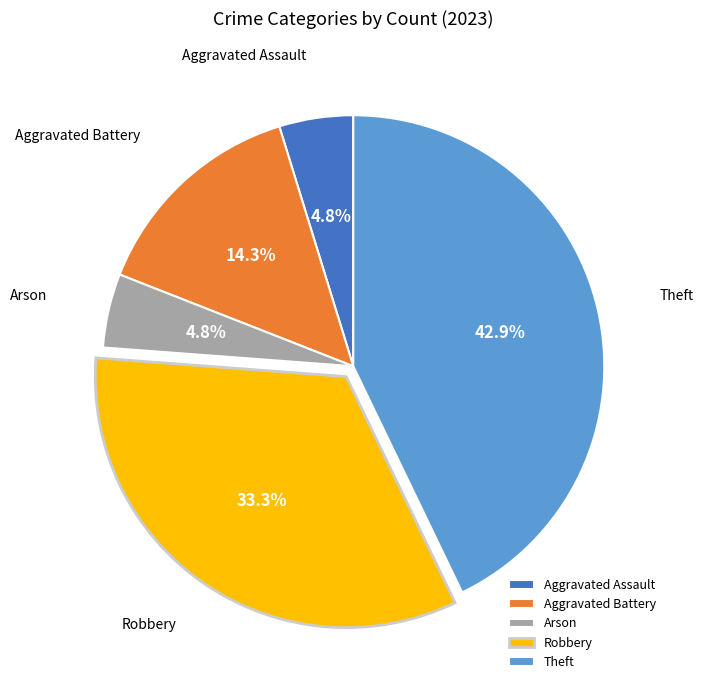

Approximately how many times larger is the value at Aggravated Assault compared to Aggravated Battery?

0.3